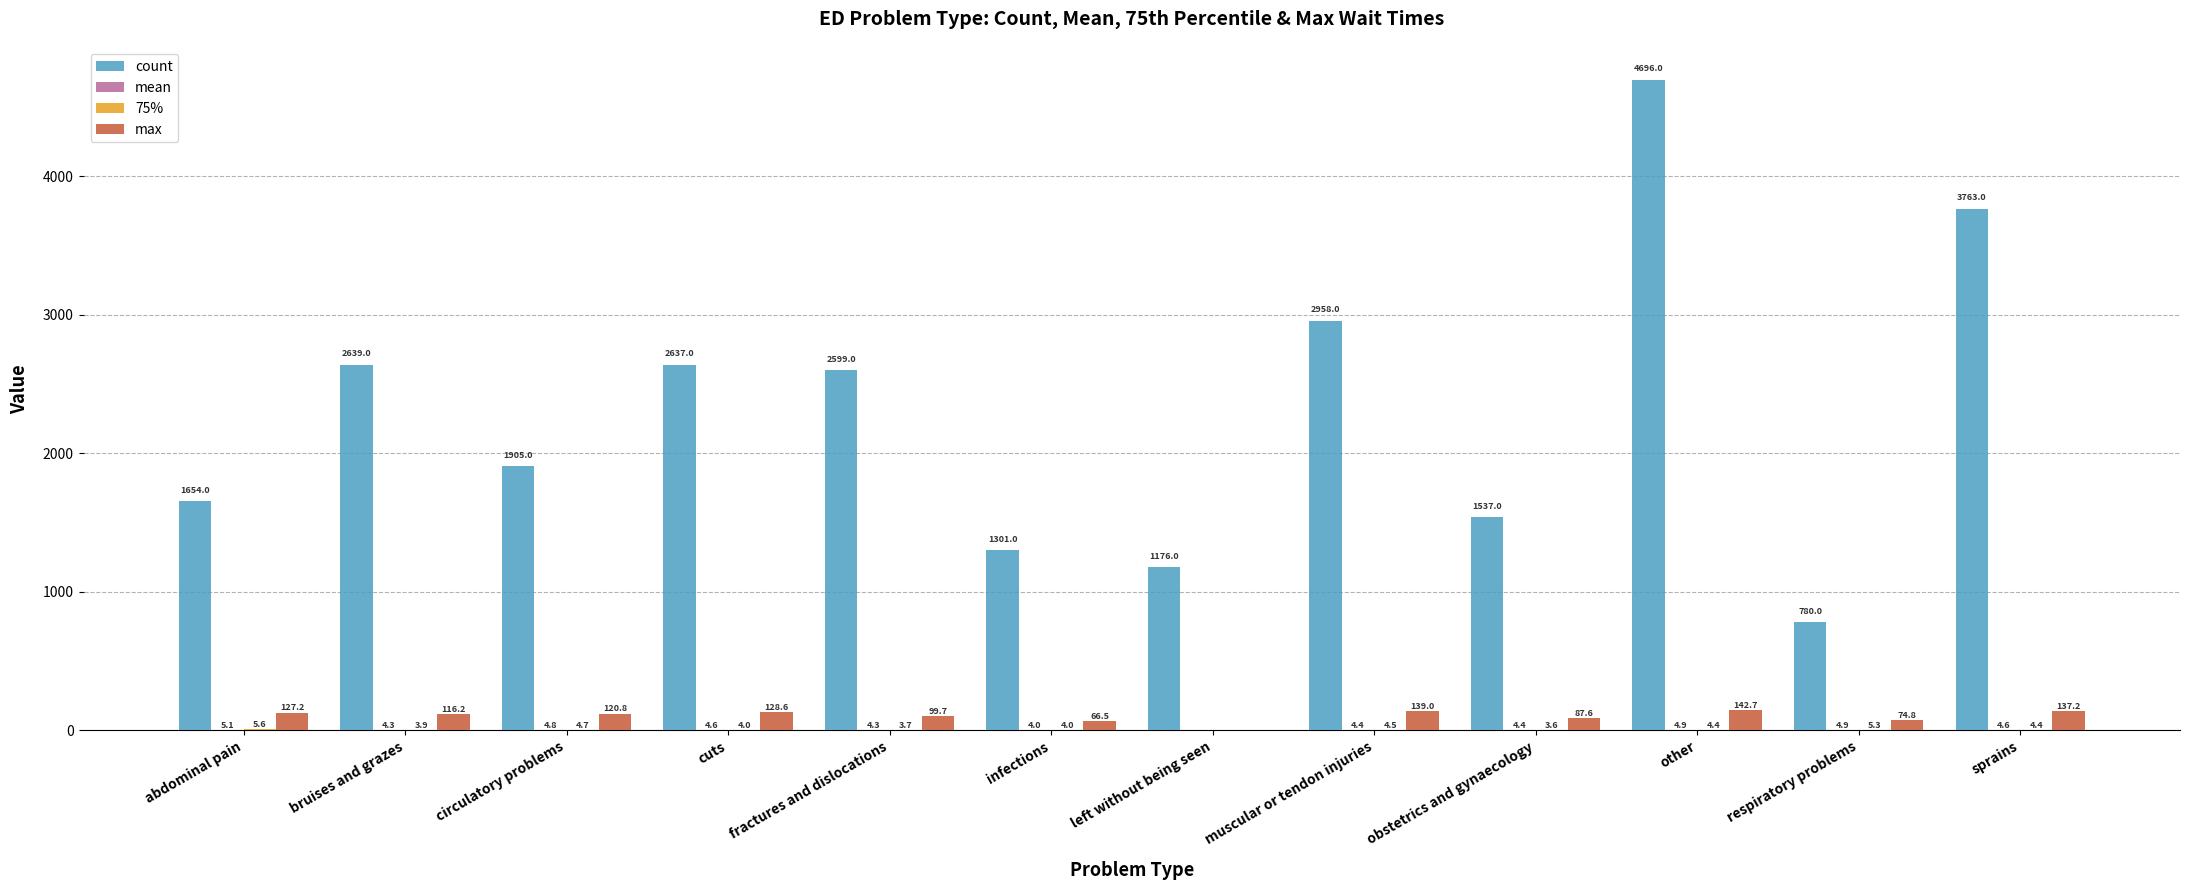

Which series has the largest total across all categories?

count